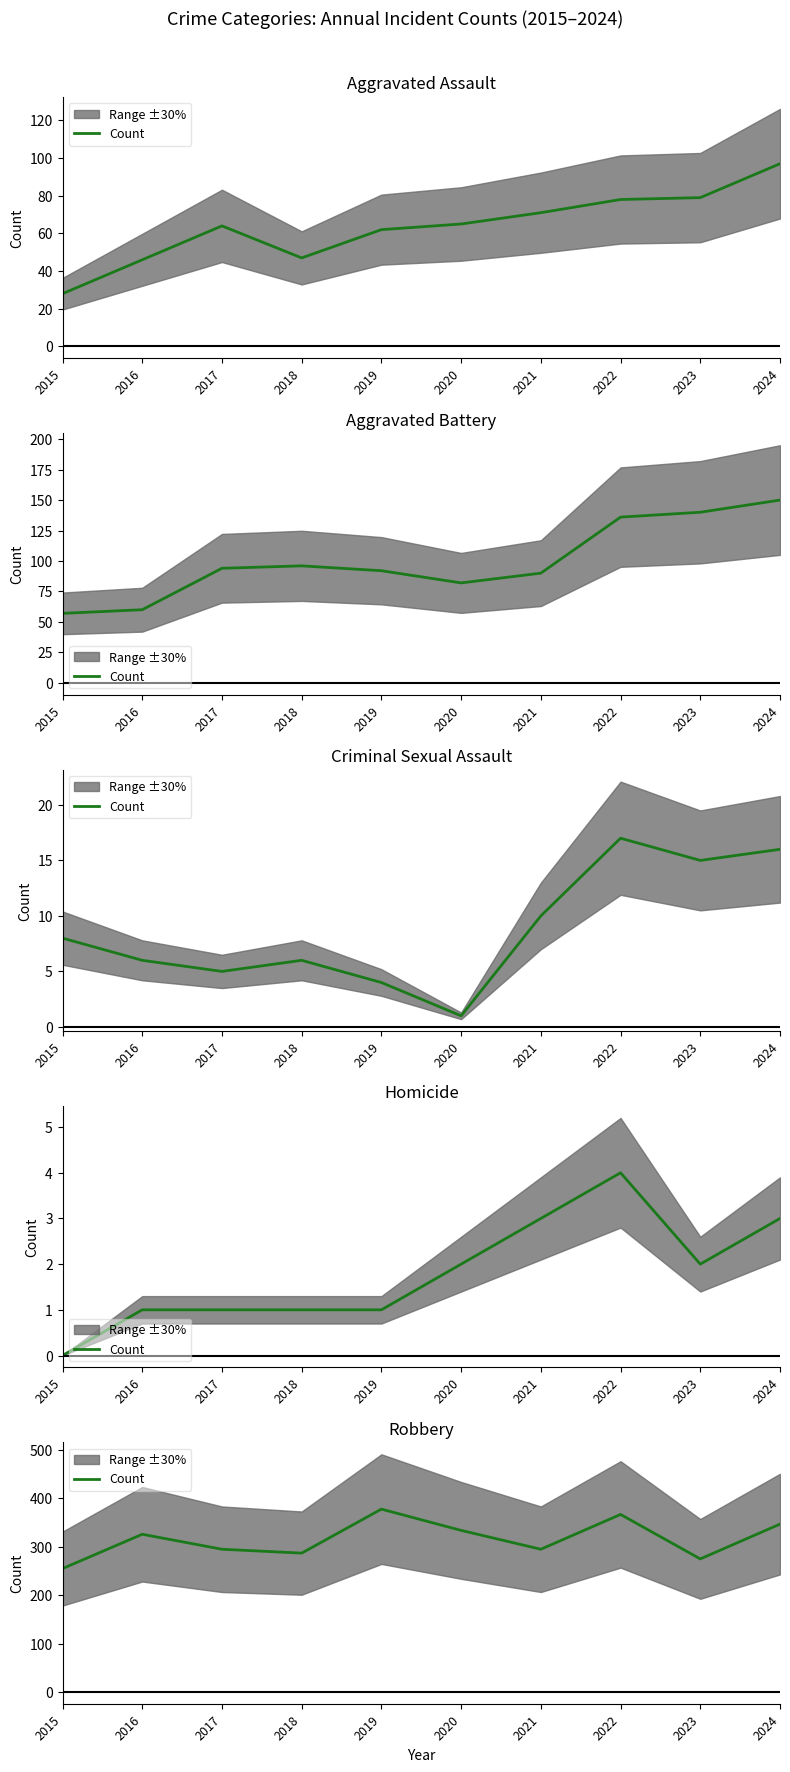

Where is the data nearest to the value 316?

2016